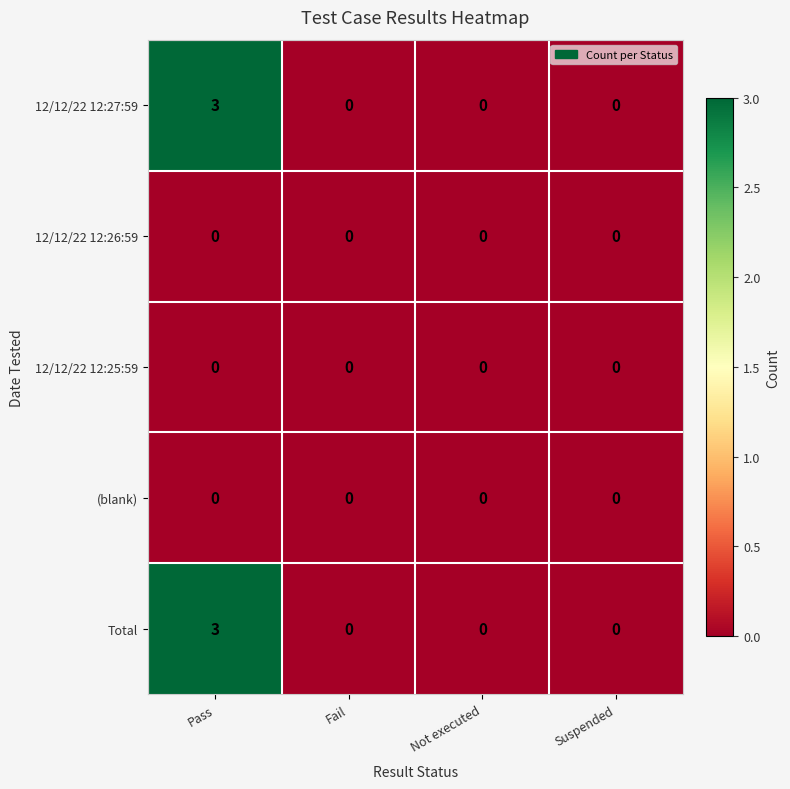

How many categories are shown in the chart?

4